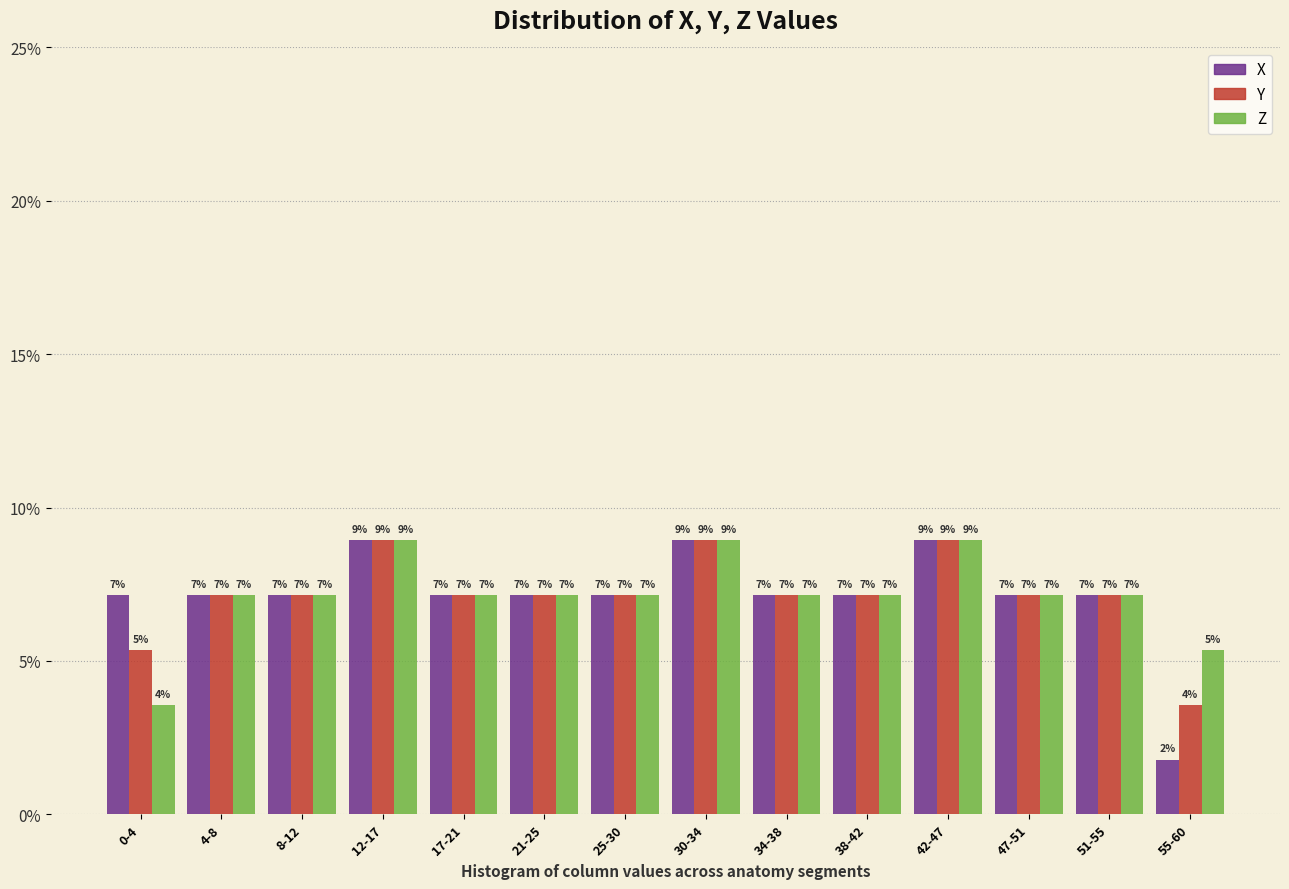

What are all the series names shown in the legend?

X, Y, Z